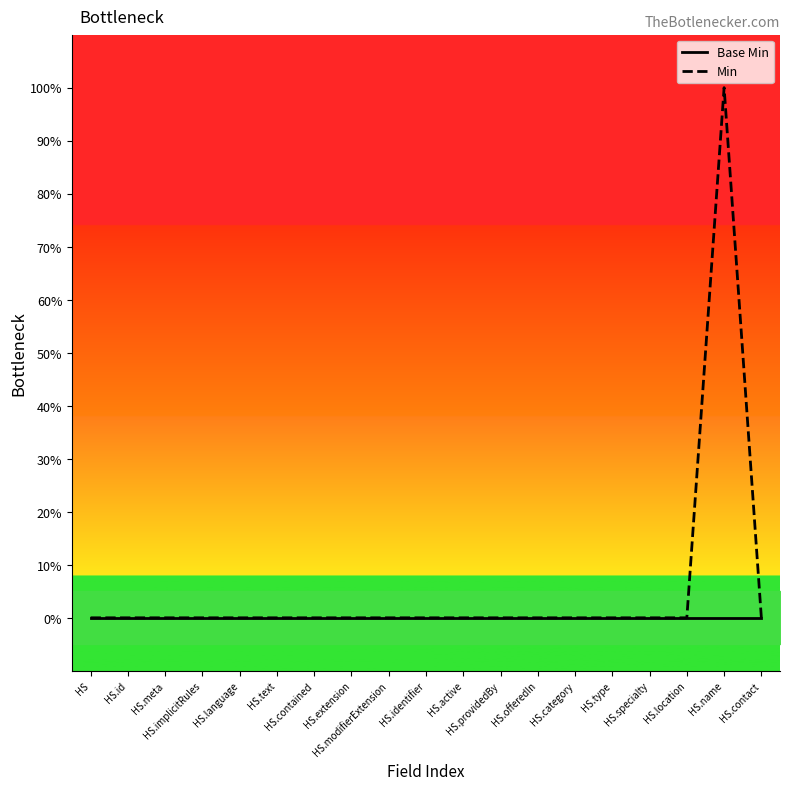

Does the chart display data point markers on the line(s)?

No